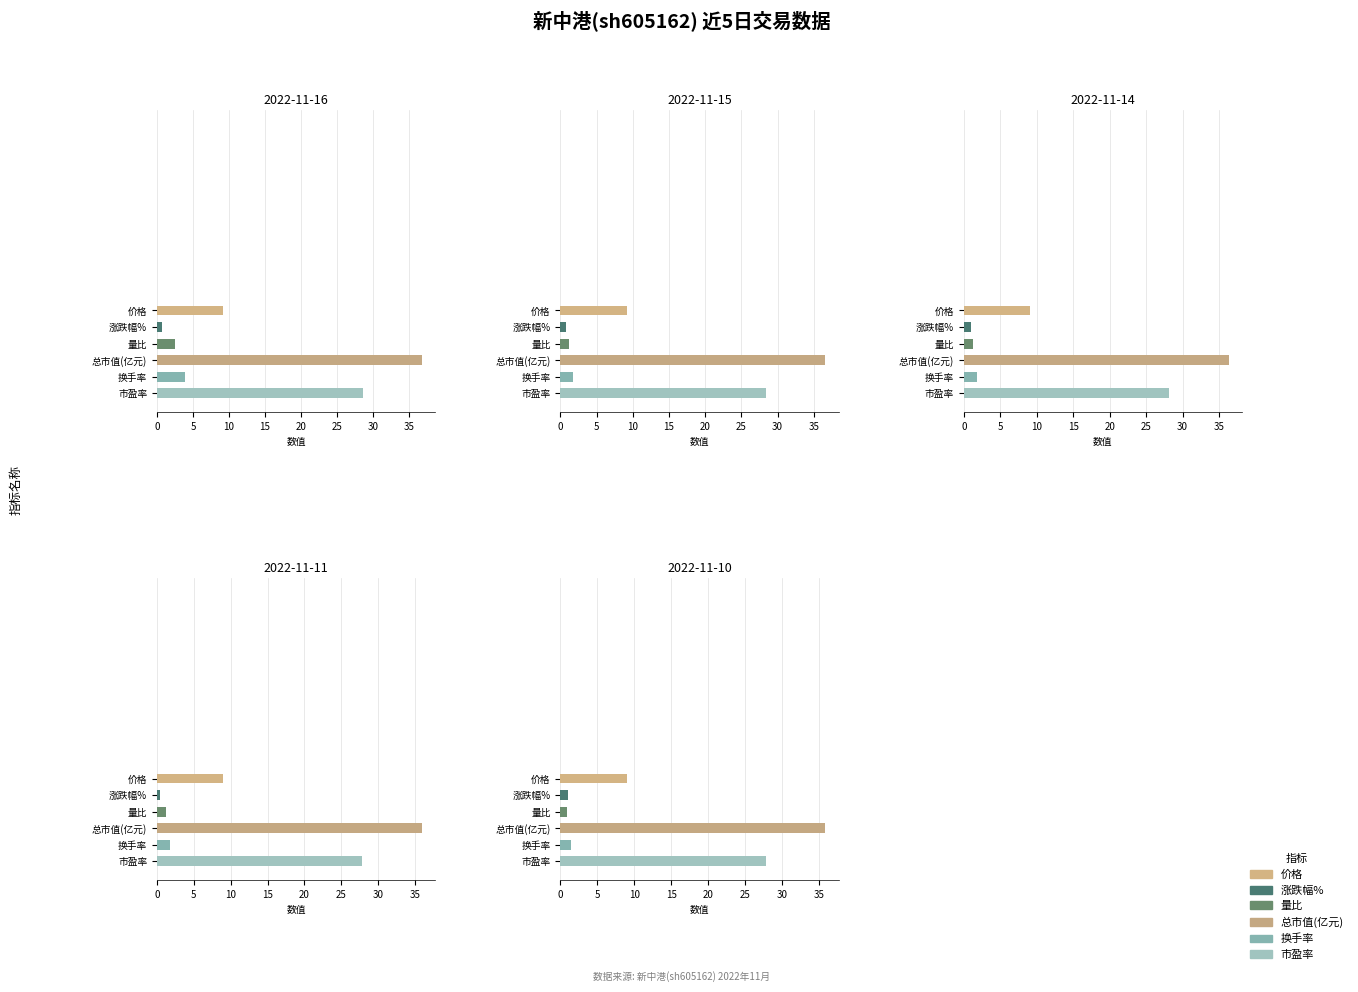

What is the total value across all series at 2?

77.7